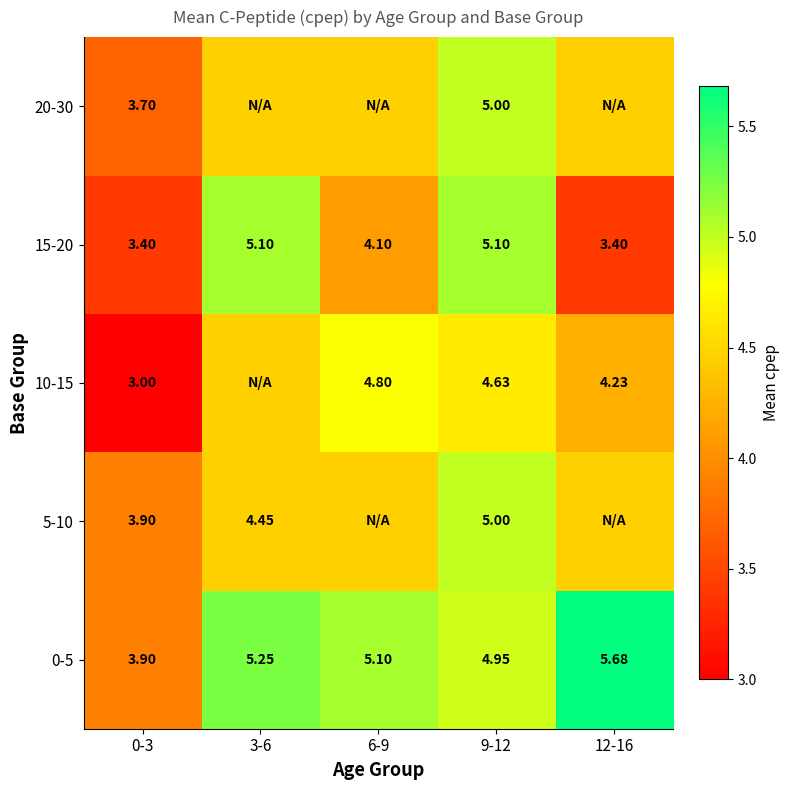

Between 12-16 and 0-3, which is larger?

12-16